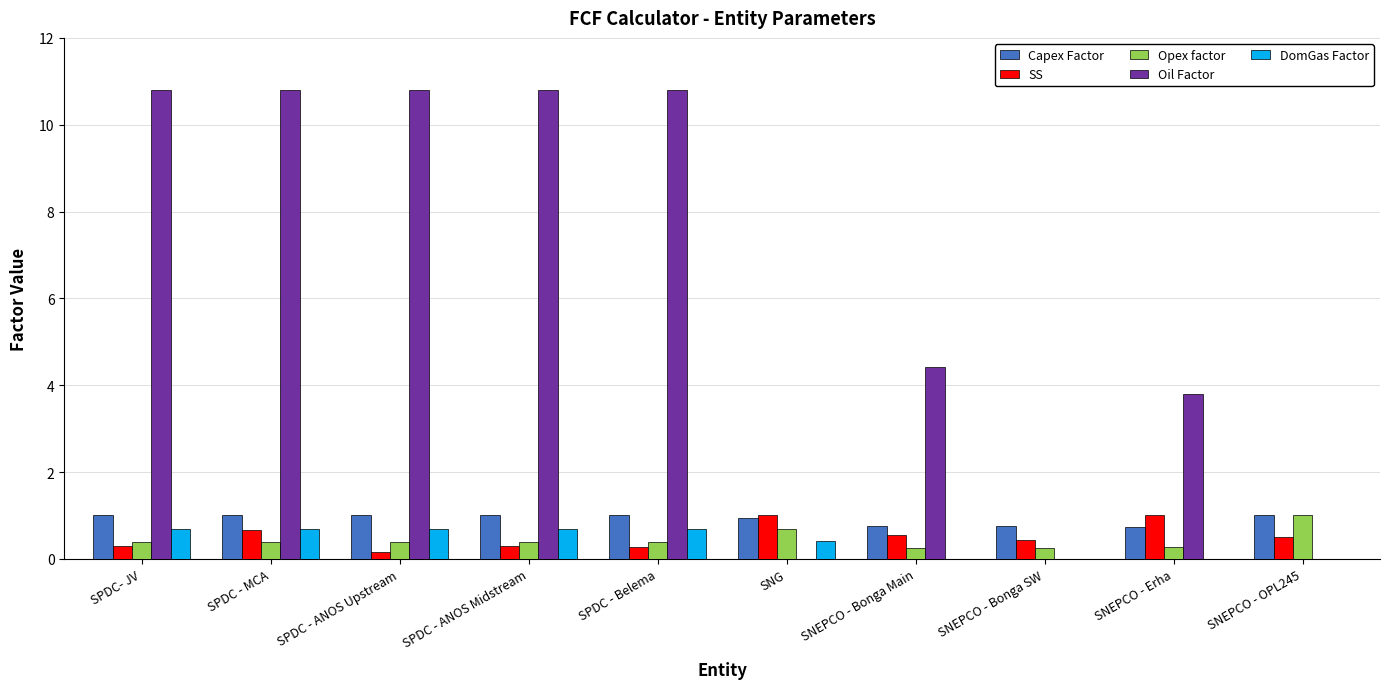

Which series changed the most between SNEPCO - Bonga Main and SNEPCO - Bonga SW?

Oil Factor